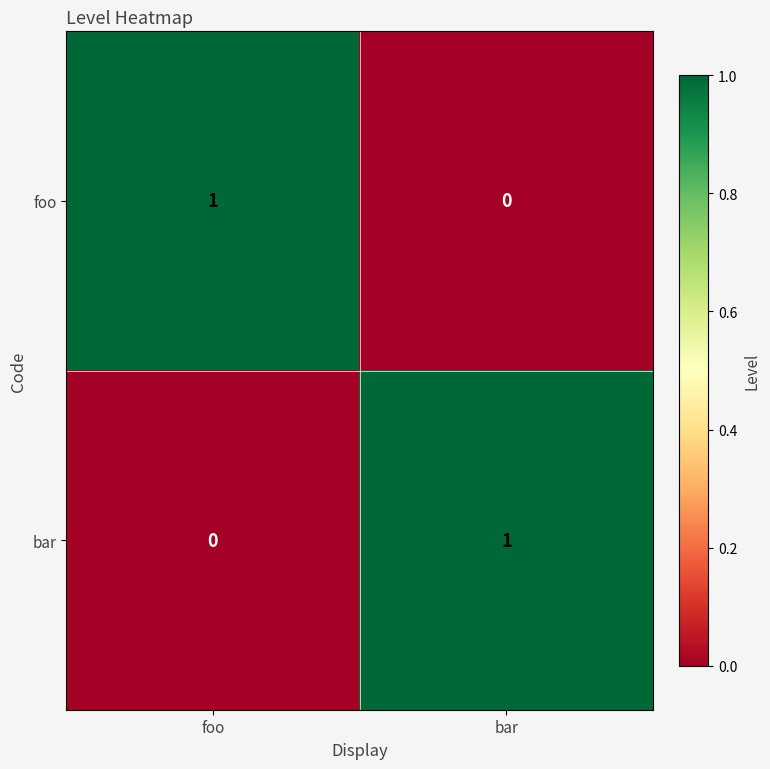

How many data points does each series have?

2